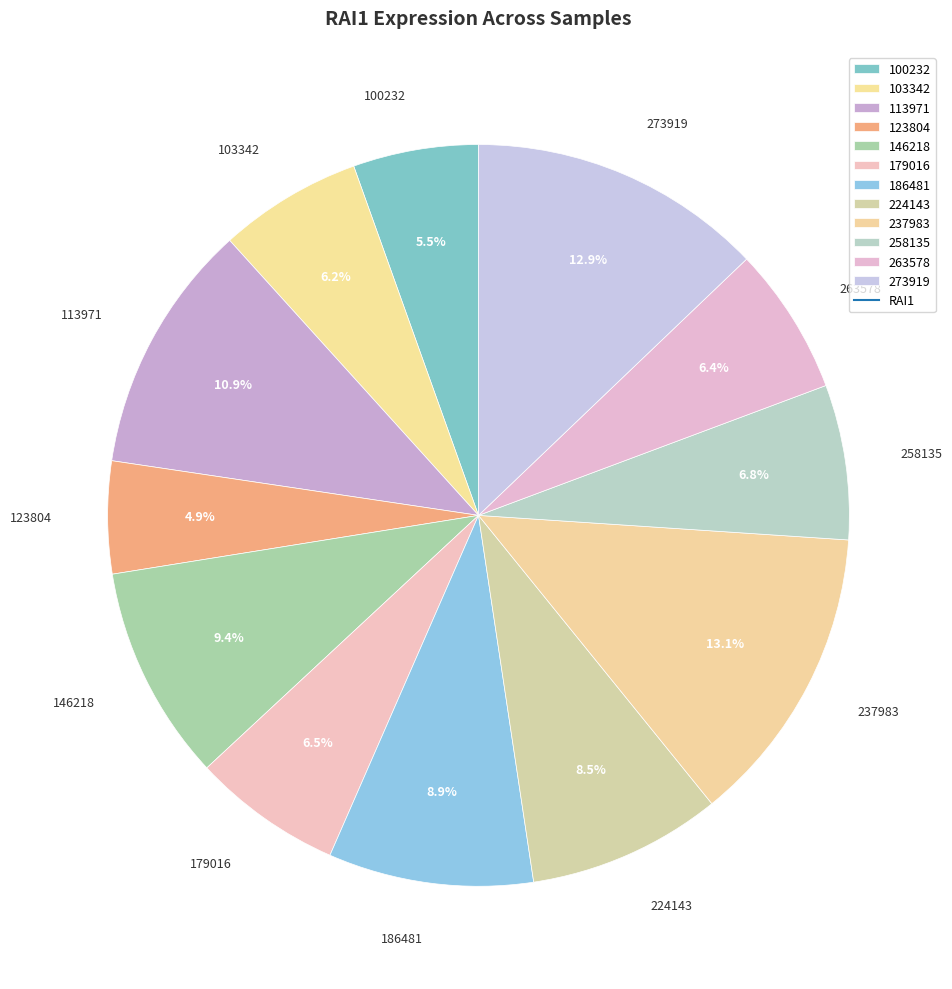

To the nearest percent, what is the difference between the largest and smallest slice percentages?

8%